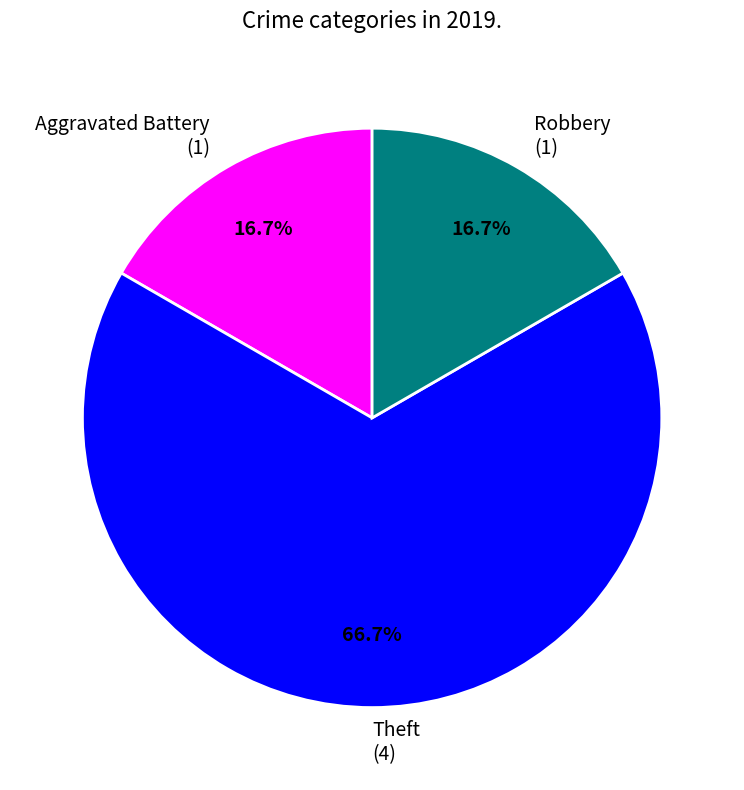

Count the number of slices in the pie.

3